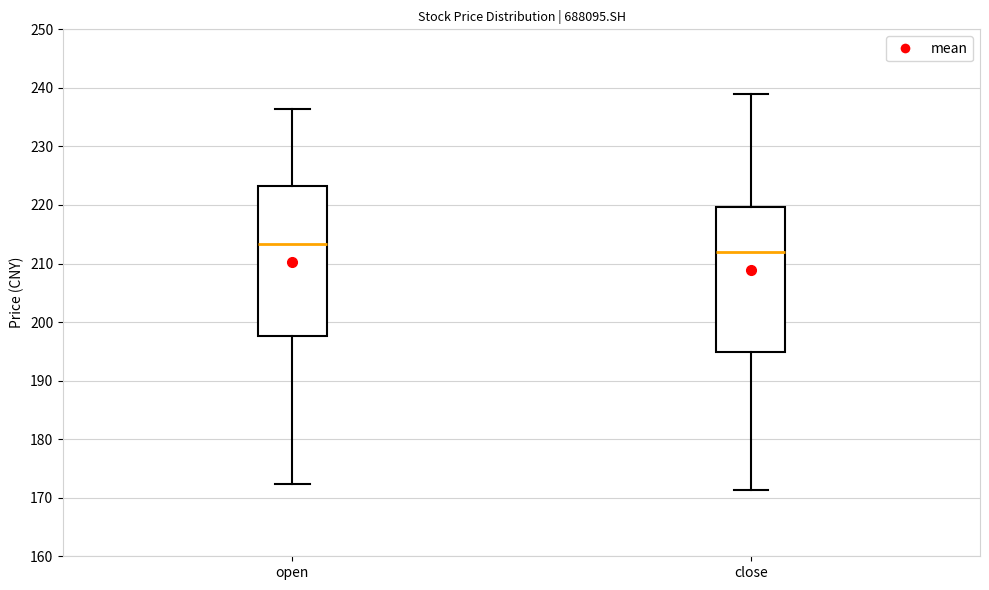

Reading left to right, read every box against the y-axis: the position of its median line, the range the box covers, and the ends of its whiskers. The values are not printed on the chart, so give them approximately, as read against the axis.

open: median 213, box 198 to 223, whiskers 172 to 236
close: median 212, box 195 to 220, whiskers 171 to 239